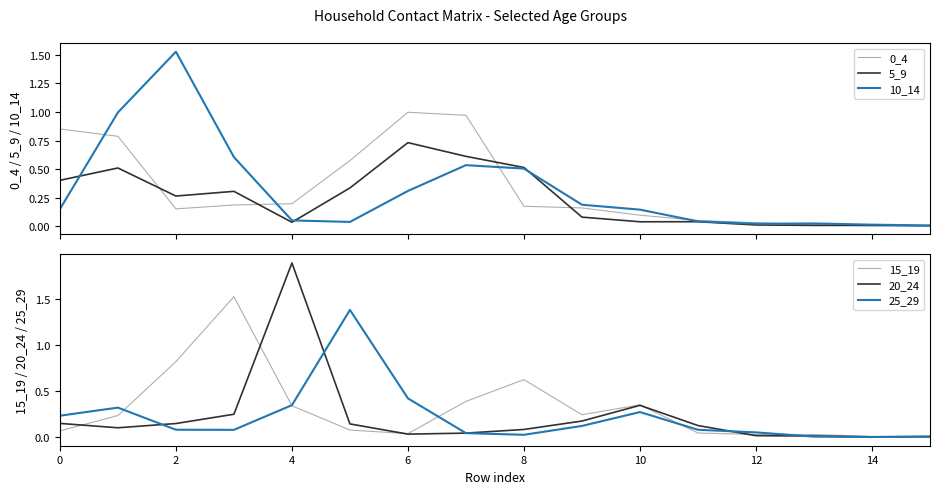

How many data points does each series have?

16